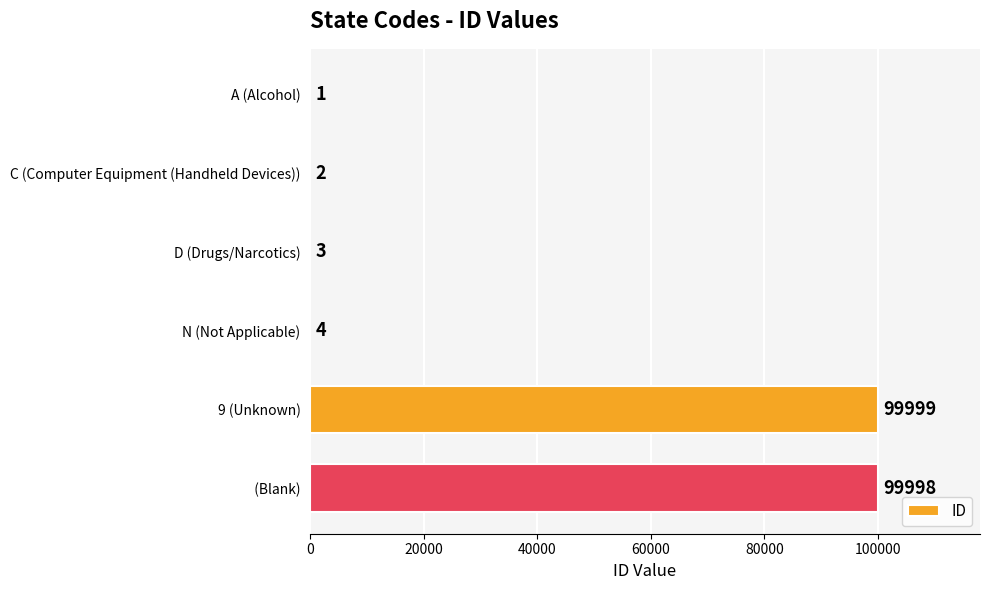

Reading top to bottom, transcribe all the data shown in this chart.

A (Alcohol)=1	C (Computer Equipment (Handheld Devices))=2	D (Drugs/Narcotics)=3	N (Not Applicable)=4	9 (Unknown)=99999	  (Blank)=99998